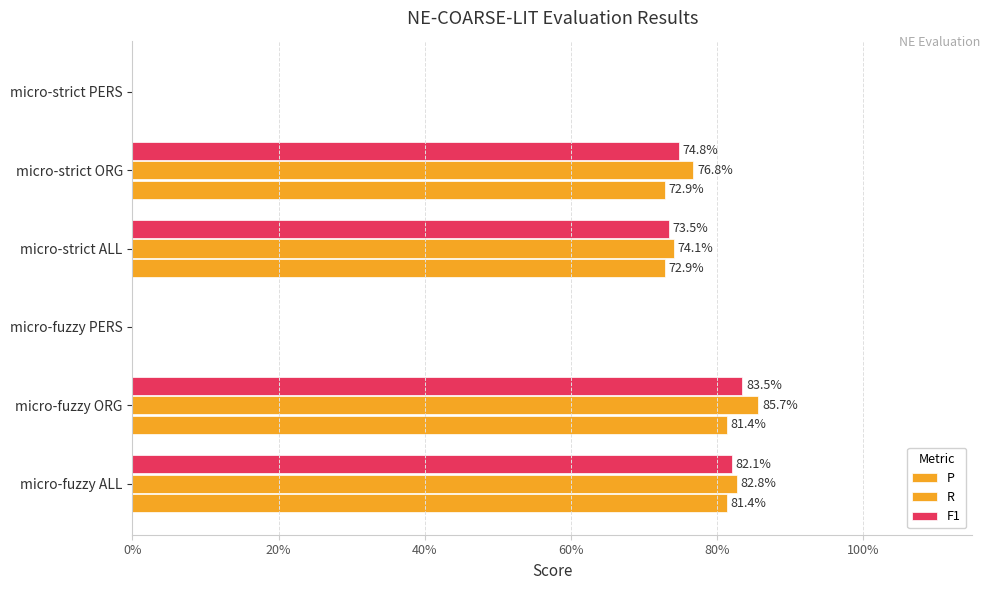

How many data points in R are above 0?

4